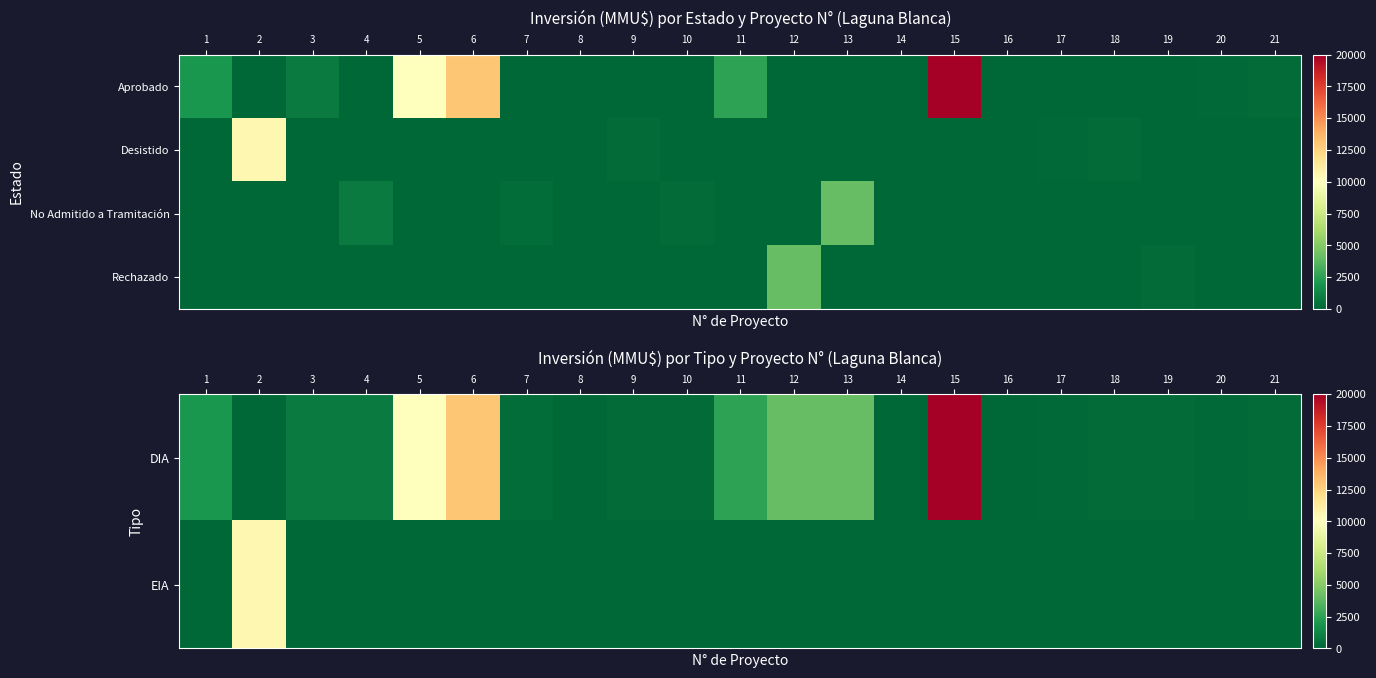

How many distinct data groups are displayed?

4